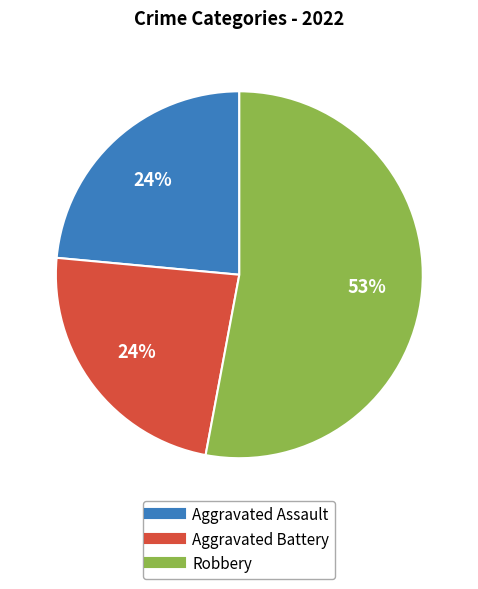

Does any single category account for the majority?

Yes